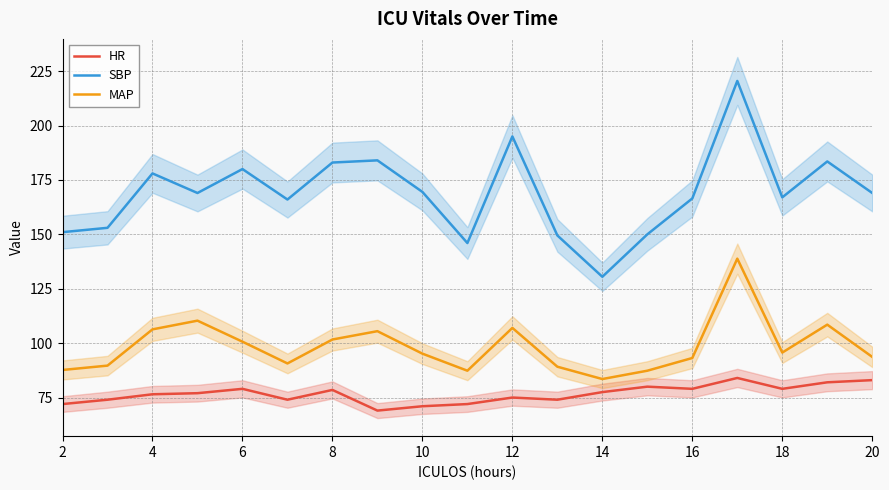

What is the maximum value for MAP?

138.8